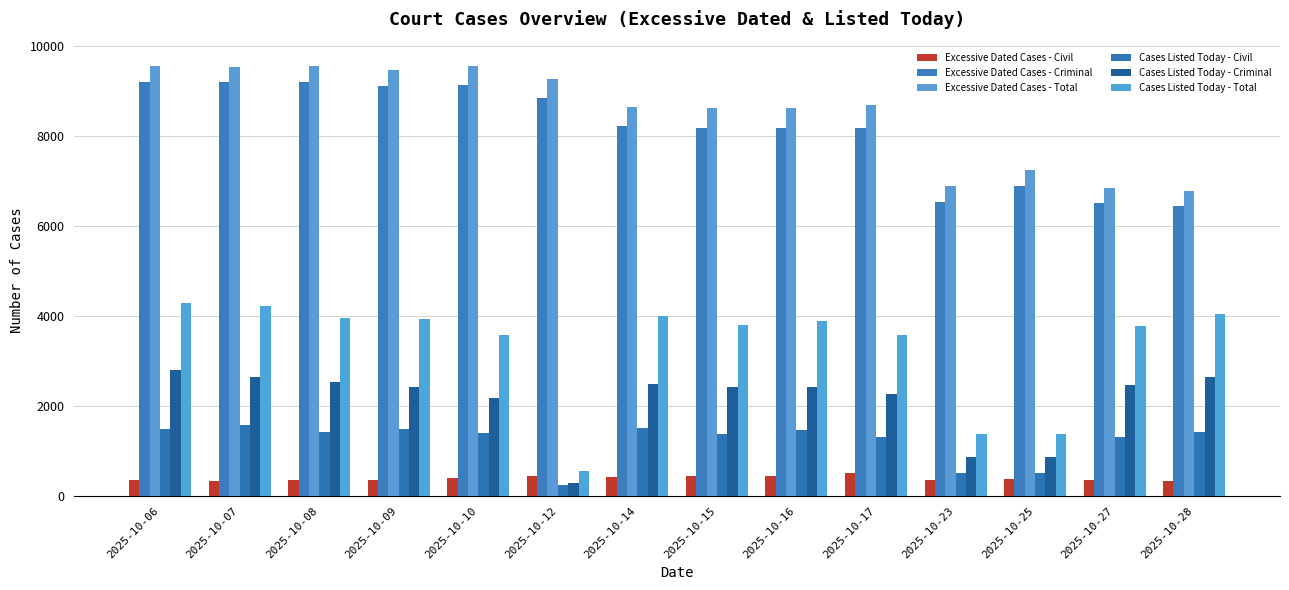

How many groups of bars are there?

14